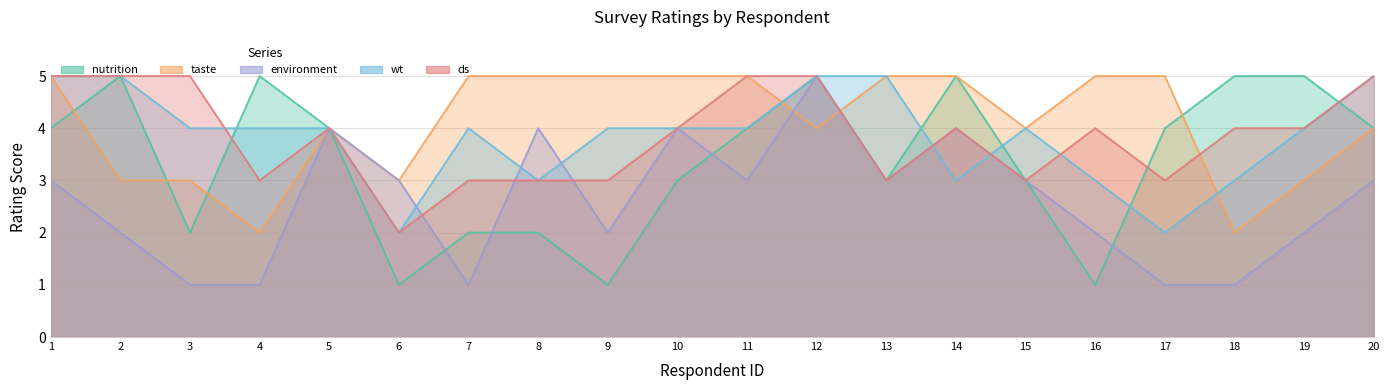

What are all the series names shown in the legend?

nutrition, taste, environment, wt, ds